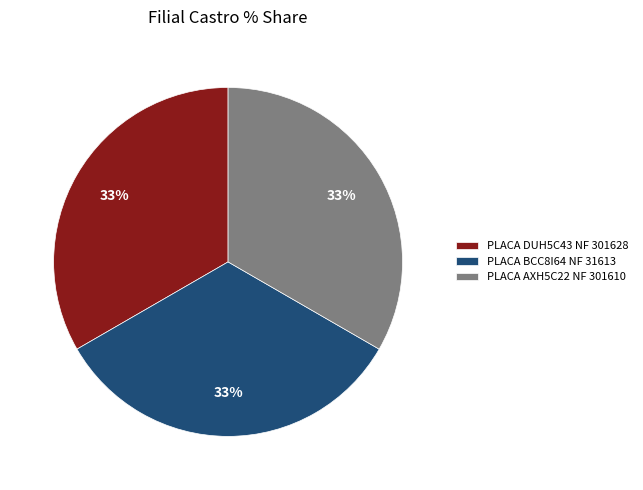

The PLACA BCC8I64 NF 31613 slice represents 43% of the pie. True or false?

False